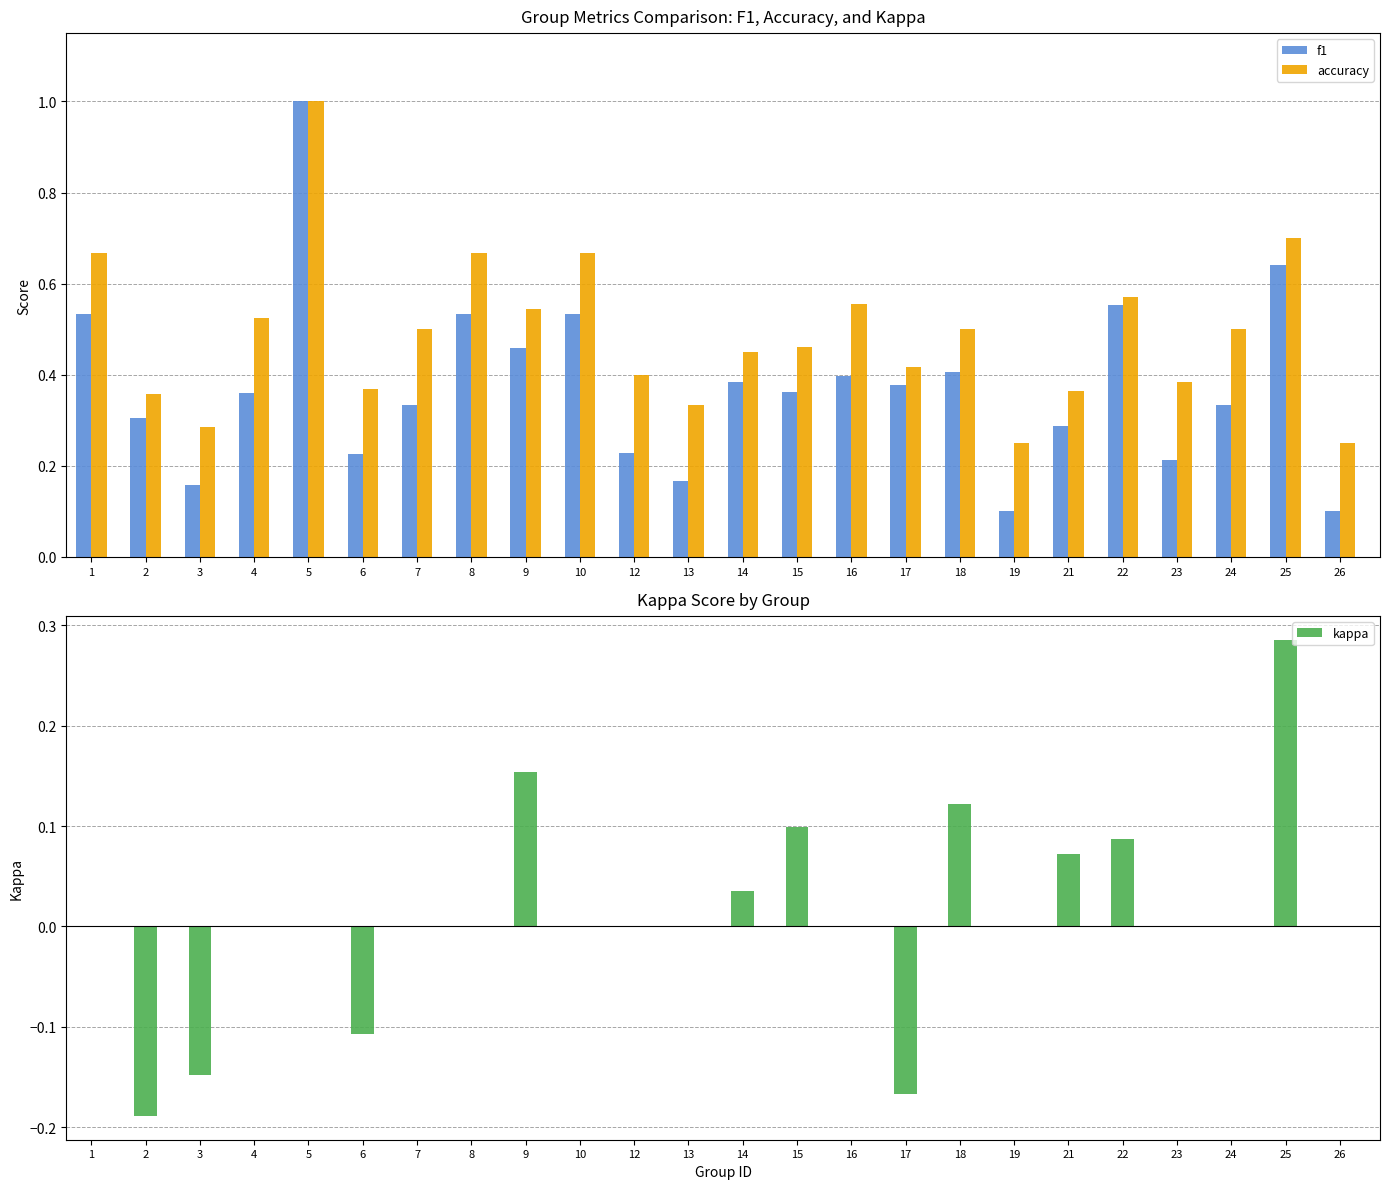

Rank the series by their maximum value, from highest to lowest.

f1, accuracy, kappa